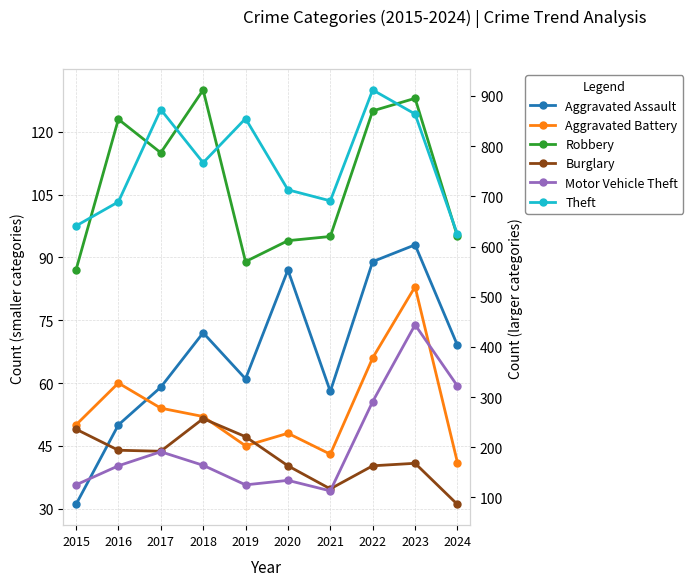

What is the sum of the Theft values at 2021 and 2017?

1564